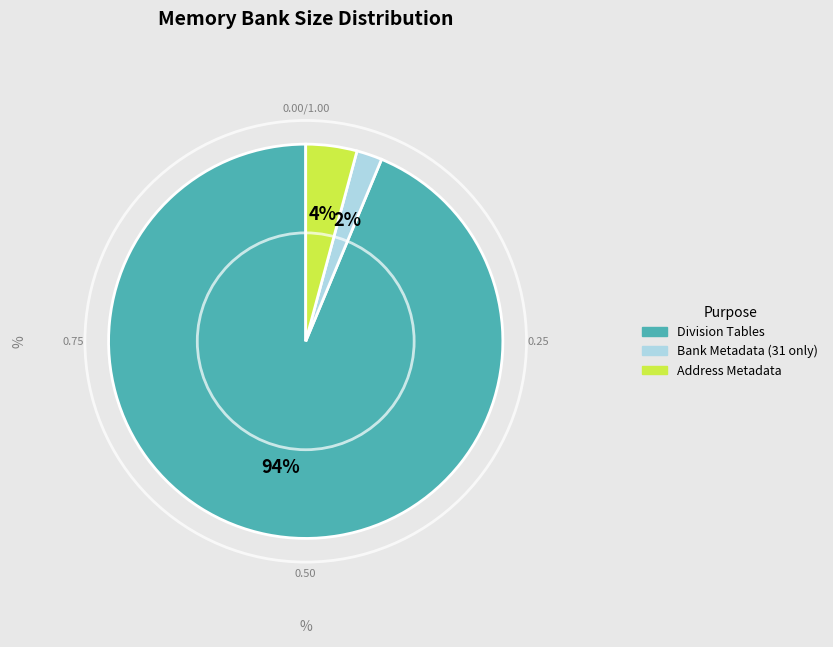

True or false: Address Metadata accounts for 15% of the total.

False